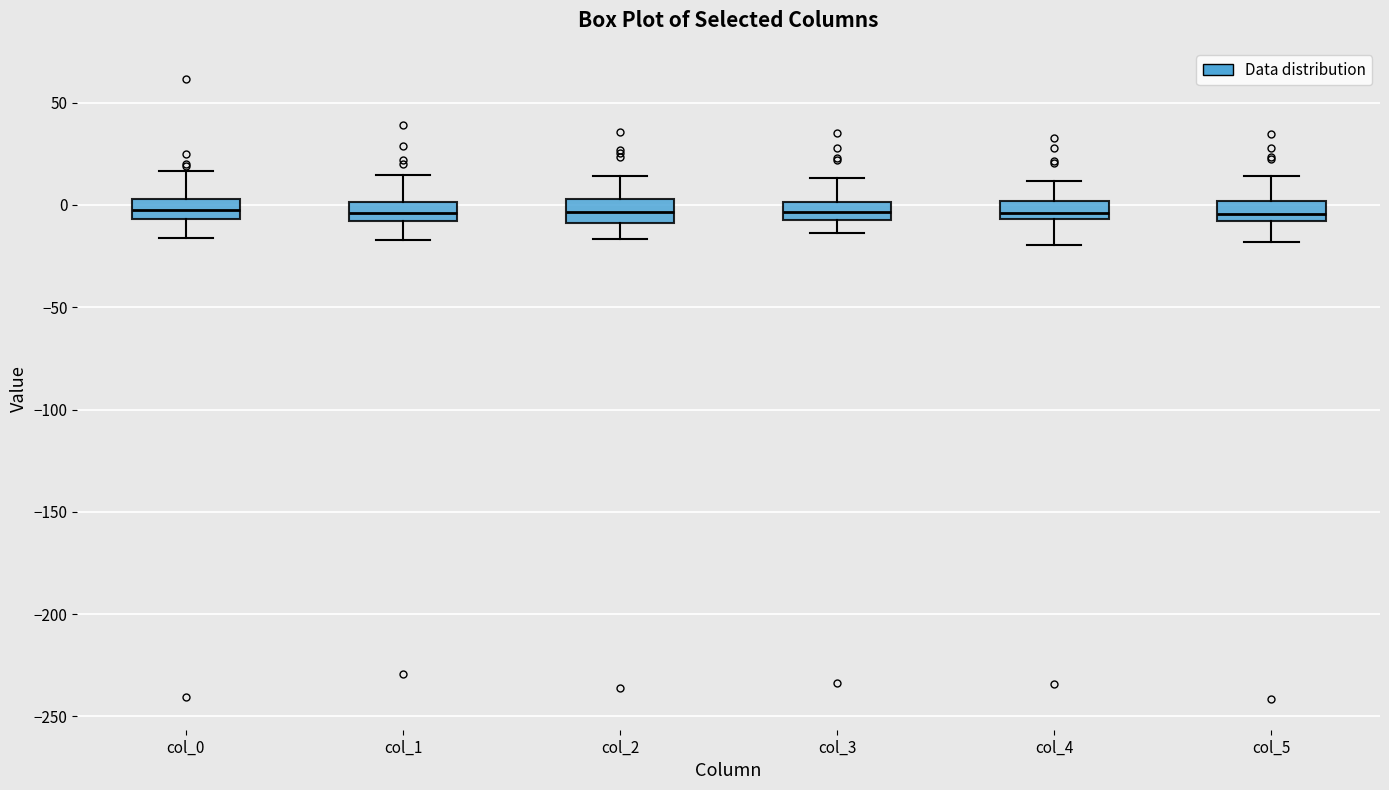

Reading left to right, read every box against the y-axis: the position of its median line, the range the box covers, and the ends of its whiskers. The values are not printed on the chart, so give them approximately, as read against the axis.

col_0: median -5 (inside the box), box -5 to 5, whiskers -15 to 15
col_1: median -5, box -10 to 0, whiskers -15 to 15
col_2: median -5, box -10 to 5, whiskers -15 to 15
col_3: median -5 (inside the box), box -5 to 0, whiskers -15 to 15
col_4: median -5 (just above the box's lower edge), box -5 to 0, whiskers -20 to 10
col_5: median -5, box -10 to 0, whiskers -20 to 15